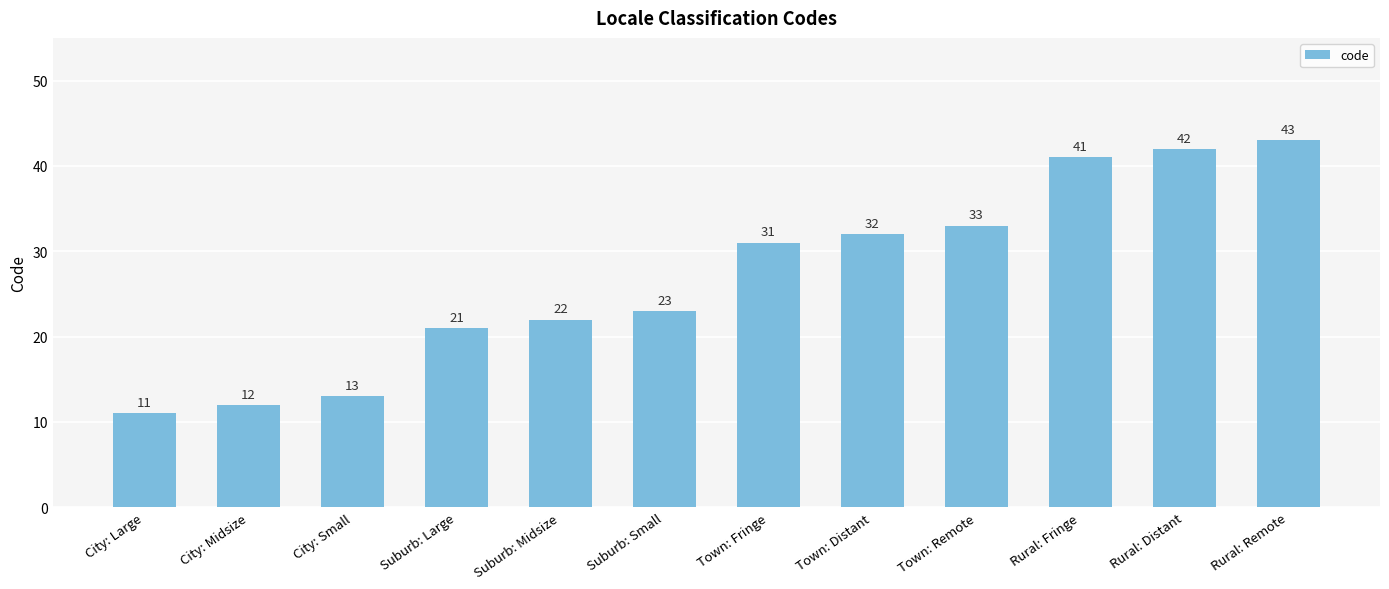

Does the chart contain any negative values?

No